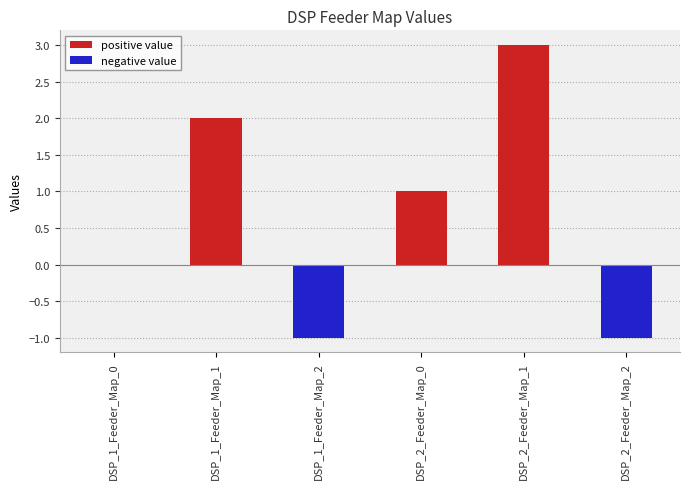

What is the change in value from DSP_1_Feeder_Map_1 to DSP_2_Feeder_Map_1?

+1